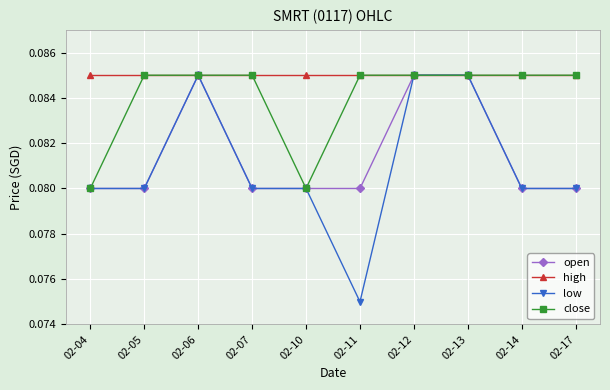

What is the total value across all series at 02-11?

0.3